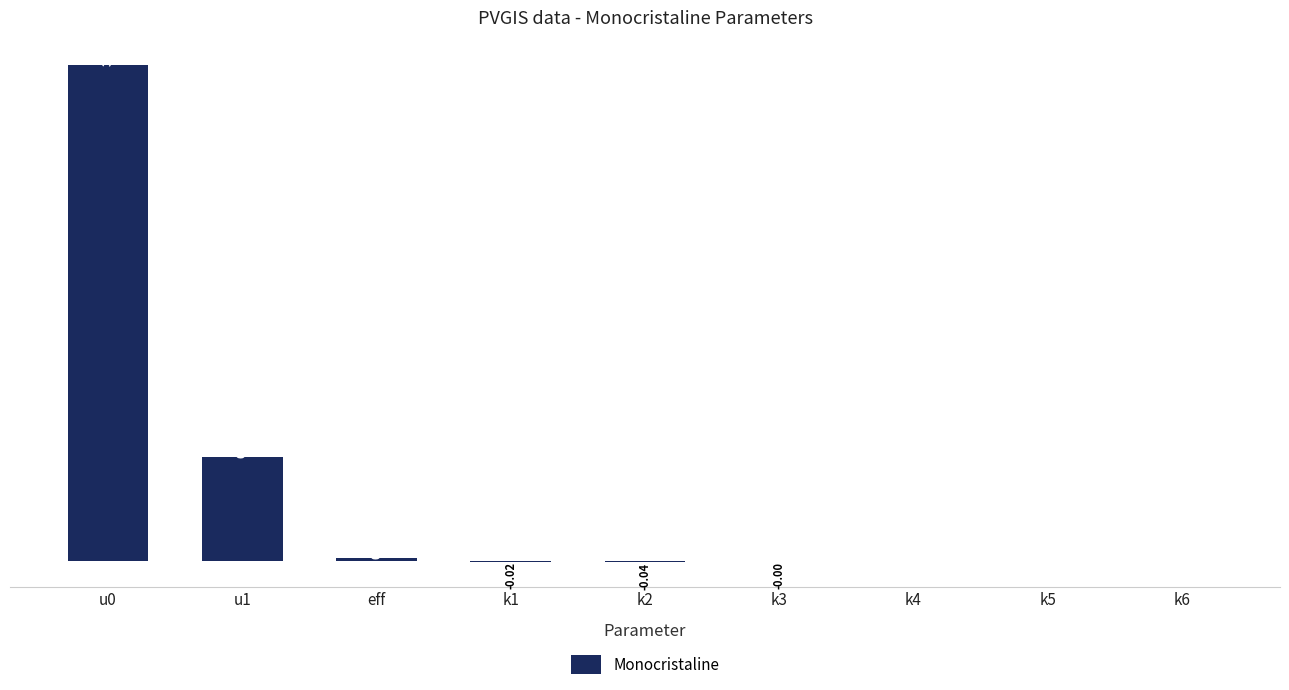

The chart shows a value of 6.3 at u1. True or false?

True